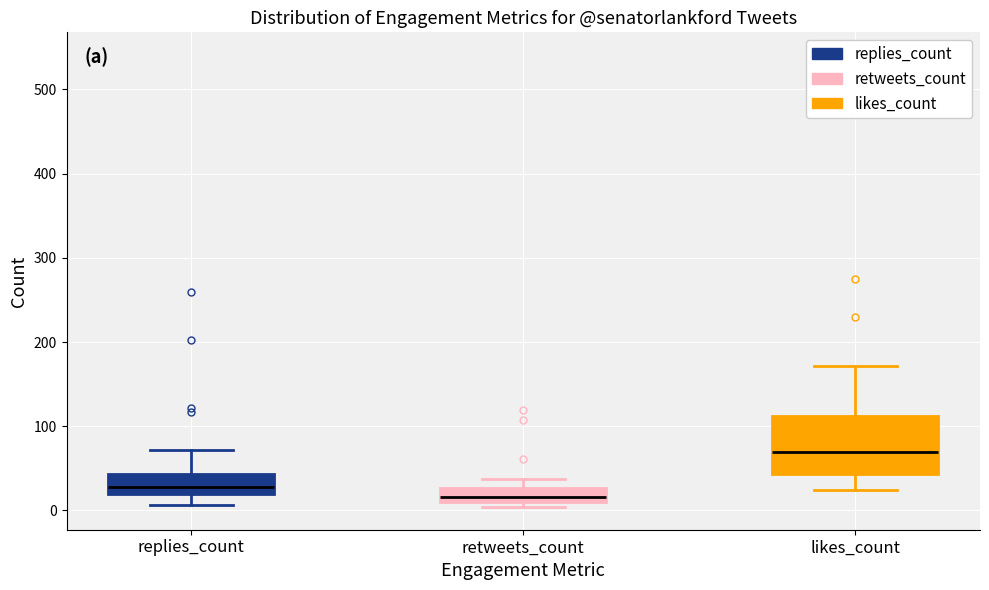

Which box's median line is the lowest?

retweets_count